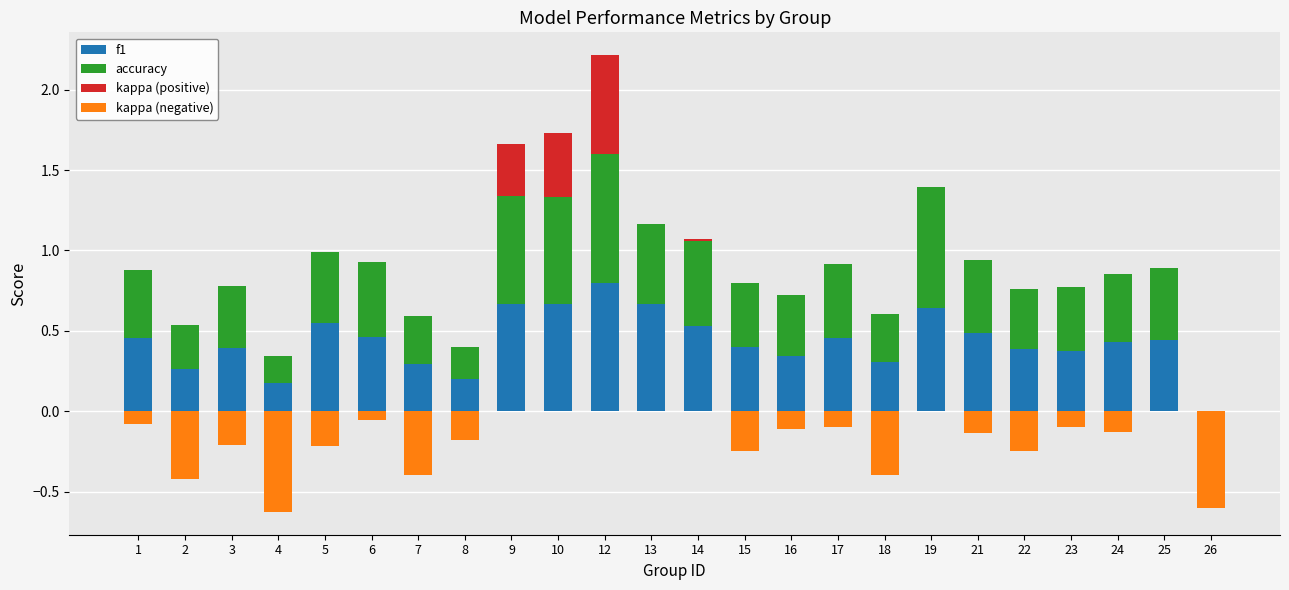

The value of kappa (negative) at 1 is -0.1. True or false?

True